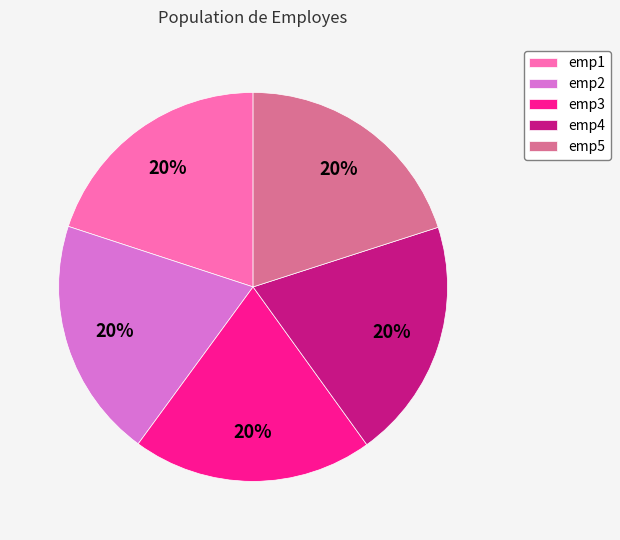

To the nearest percent, what is the average slice percentage?

20%